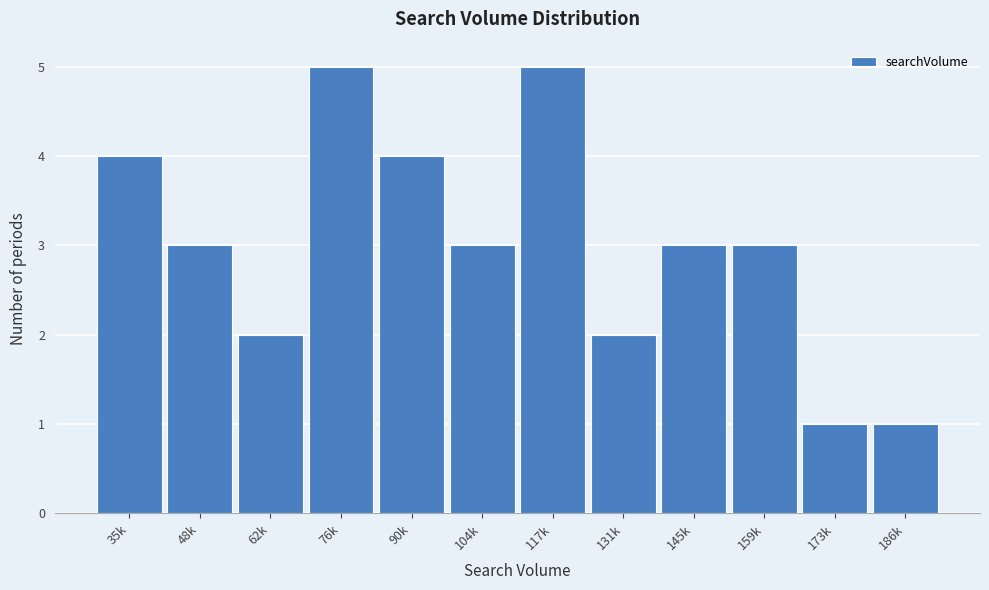

Reading left to right, extract all data points from this chart.

4	3	2	5	4	3	5	2	3	3	1	1